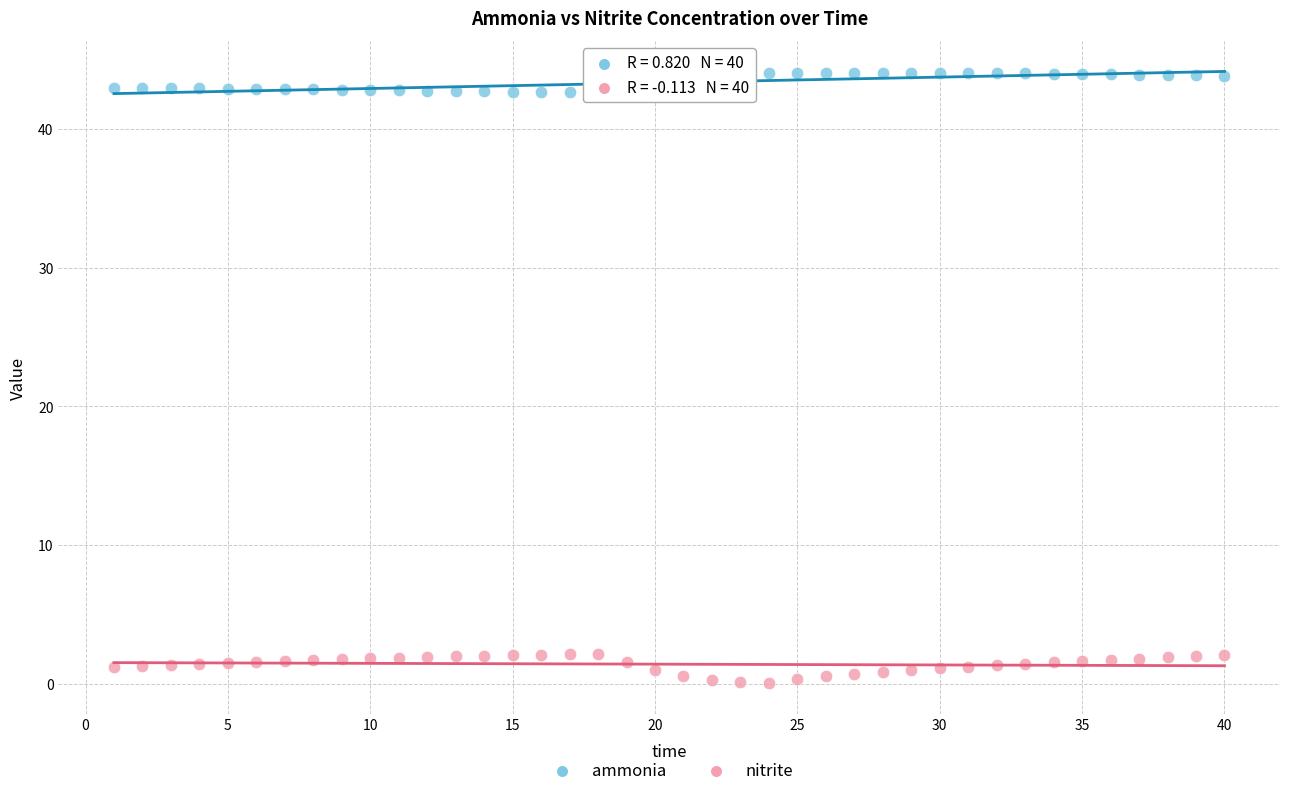

Which series reaches the maximum Y coordinate?

ammonia